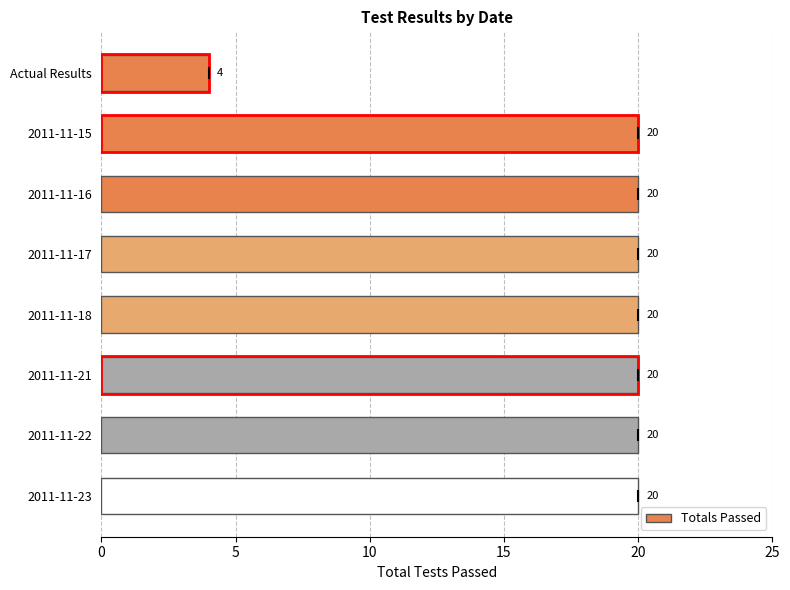

What is the greatest value displayed?

20